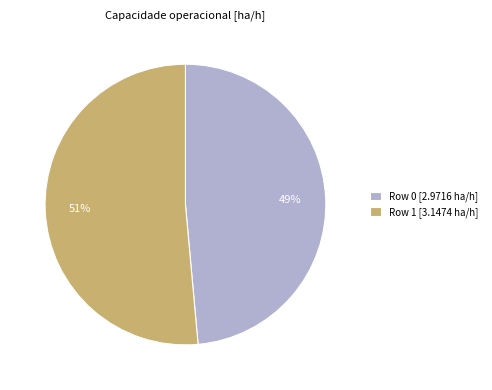

To the nearest percent, what is the average slice percentage?

50%